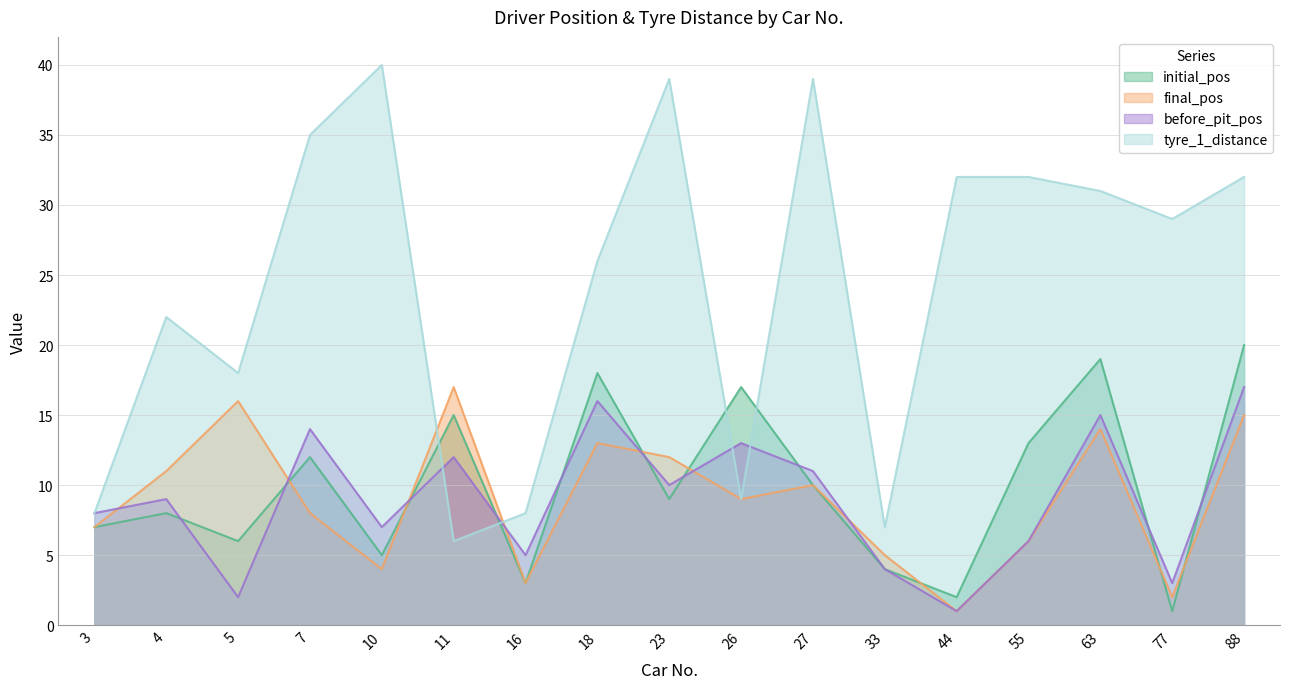

Where does the tyre_1_distance series first go above 29?

7